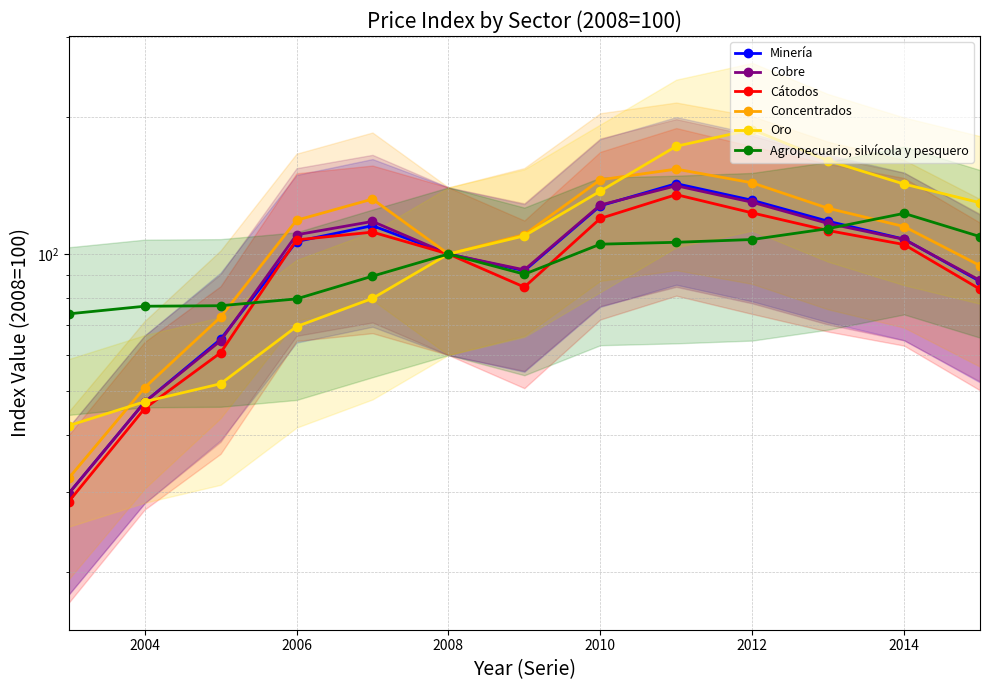

What is the minimum value for Cobre?

29.8